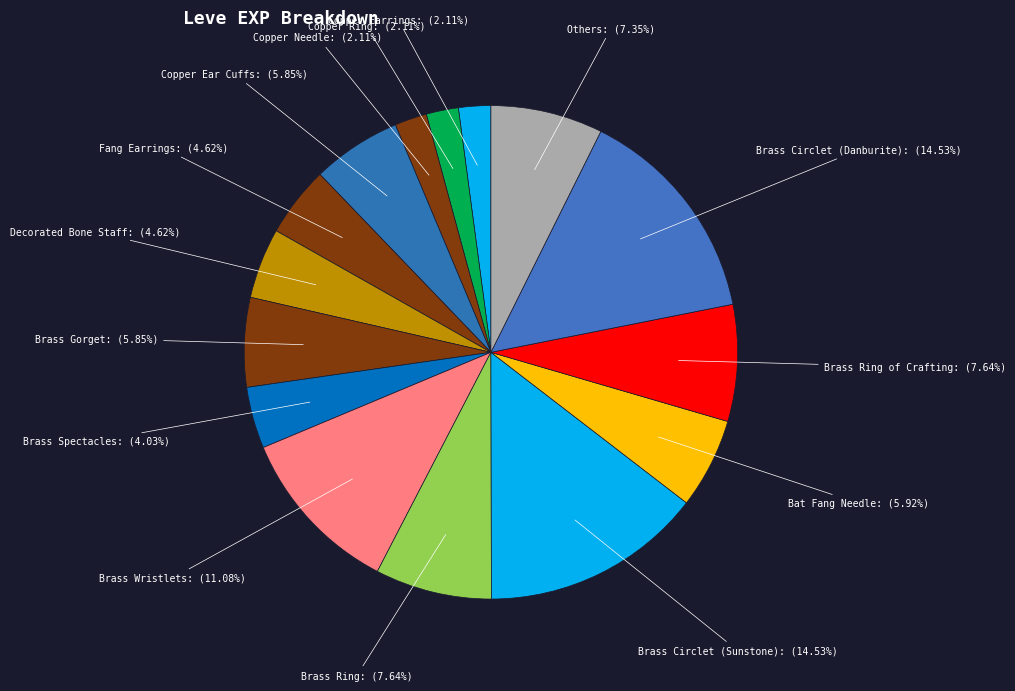

How many slices are in this pie chart?

15